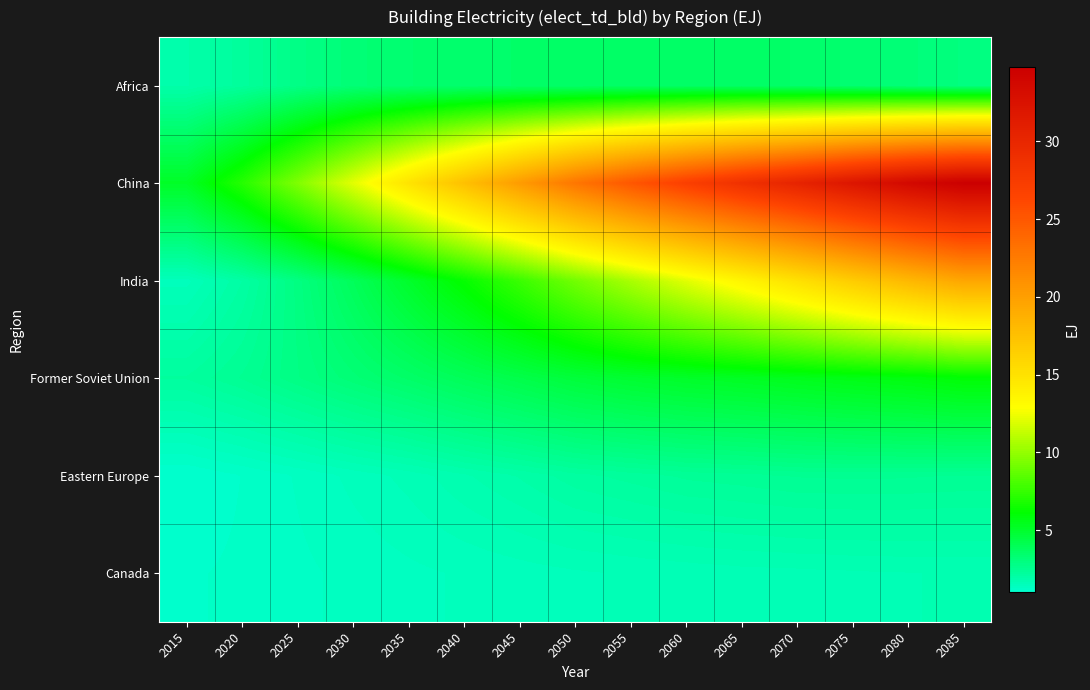

Reading right to left, list all the values displayed in this chart.

Africa: 2085=3.0	2080=3.2	2075=3.4	2070=3.5	2065=3.6	2060=3.6	2055=3.6	2050=3.5	2045=3.5	2040=3.5	2035=3.4	2030=3.2	2025=2.8	2020=2.3	2015=1.9
China: 2085=34.8	2080=33.6	2075=32.1	2070=30.4	2065=28.8	2060=27.0	2055=25.1	2050=22.9	2045=20.2	2040=17.5	2035=14.9	2030=12.1	2025=9.5	2020=7.1	2015=5.2
India: 2085=19.5	2080=18.2	2075=16.7	2070=15.1	2065=13.6	2060=12.1	2055=10.6	2050=9.2	2045=7.7	2040=6.3	2035=5.1	2030=3.9	2025=2.9	2020=2.1	2015=1.5
Former Soviet Union: 2085=6.0	2080=5.8	2075=5.6	2070=5.4	2065=5.3	2060=5.1	2055=4.9	2050=4.7	2045=4.3	2040=4.0	2035=3.6	2030=3.2	2025=2.9	2020=2.5	2015=2.2
Eastern Europe: 2085=2.5	2080=2.5	2075=2.5	2070=2.5	2065=2.4	2060=2.4	2055=2.3	2050=2.2	2045=2.0	2040=1.8	2035=1.6	2030=1.5	2025=1.3	2020=1.2	2015=1.0
Canada: 2085=1.7	2080=1.7	2075=1.7	2070=1.6	2065=1.6	2060=1.6	2055=1.6	2050=1.5	2045=1.5	2040=1.4	2035=1.4	2030=1.3	2025=1.3	2020=1.2	2015=1.1